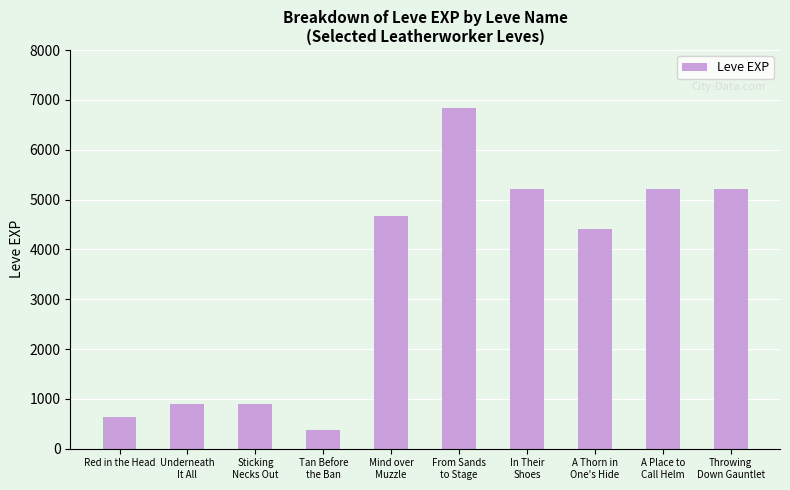

Reading left to right, list all the values displayed in this chart.

630	900	900	370	4660	6840	5220	4410	5220	5220